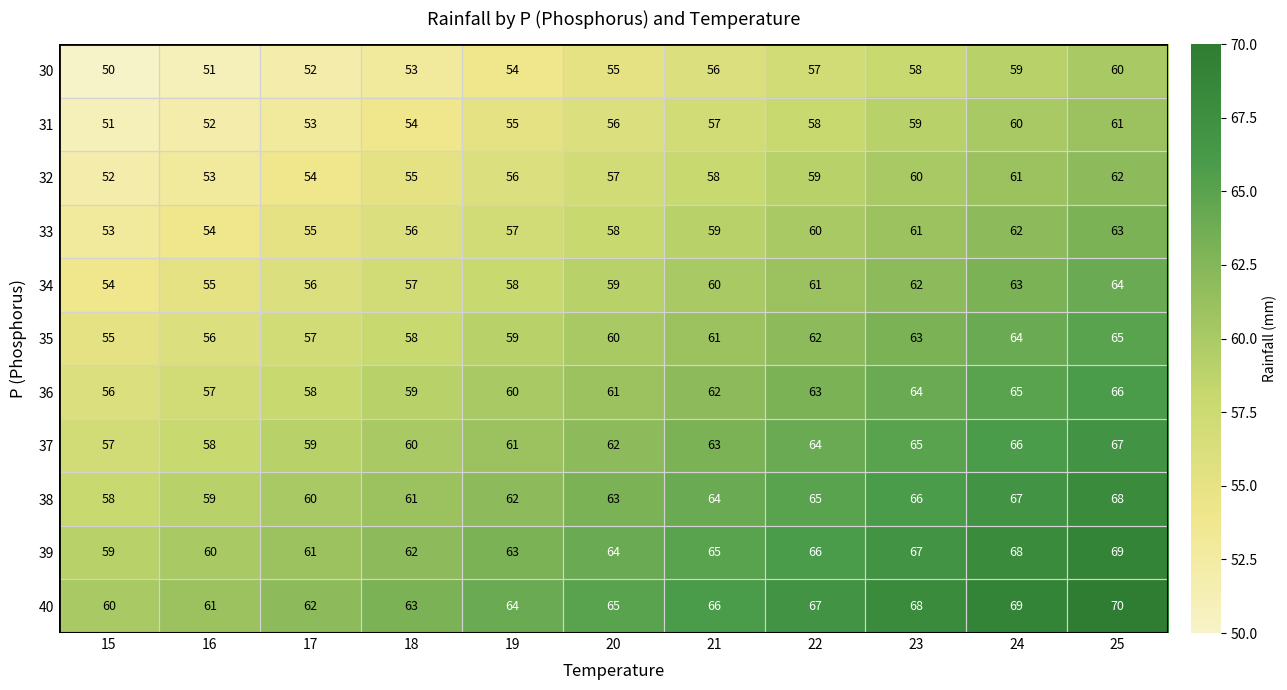

Which series has the largest total across all categories?

40